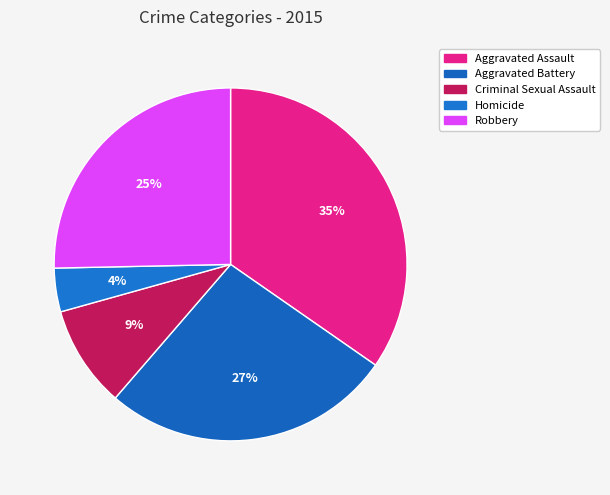

What percentage is the Criminal Sexual Assault slice, to the nearest percent?

9%